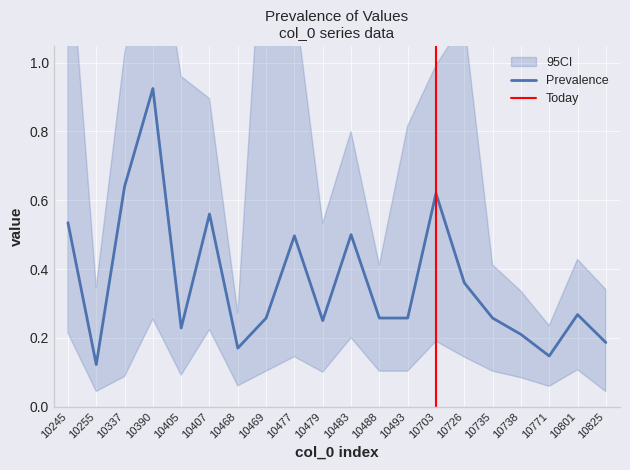

True or false: Prevalence has a value of 0.9 at 10477.

False